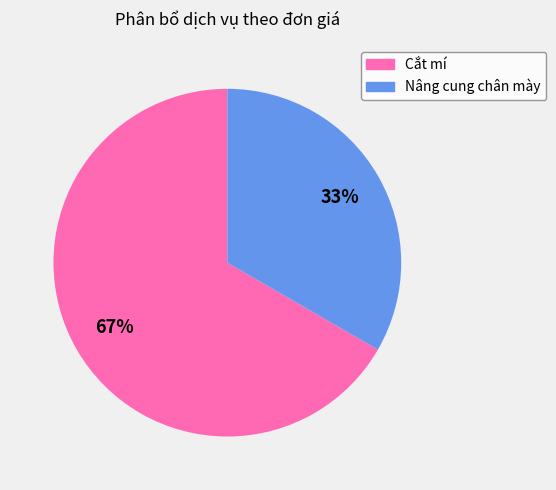

Rank the categories by value from lowest to highest.

Nâng cung chân mày, Cắt mí